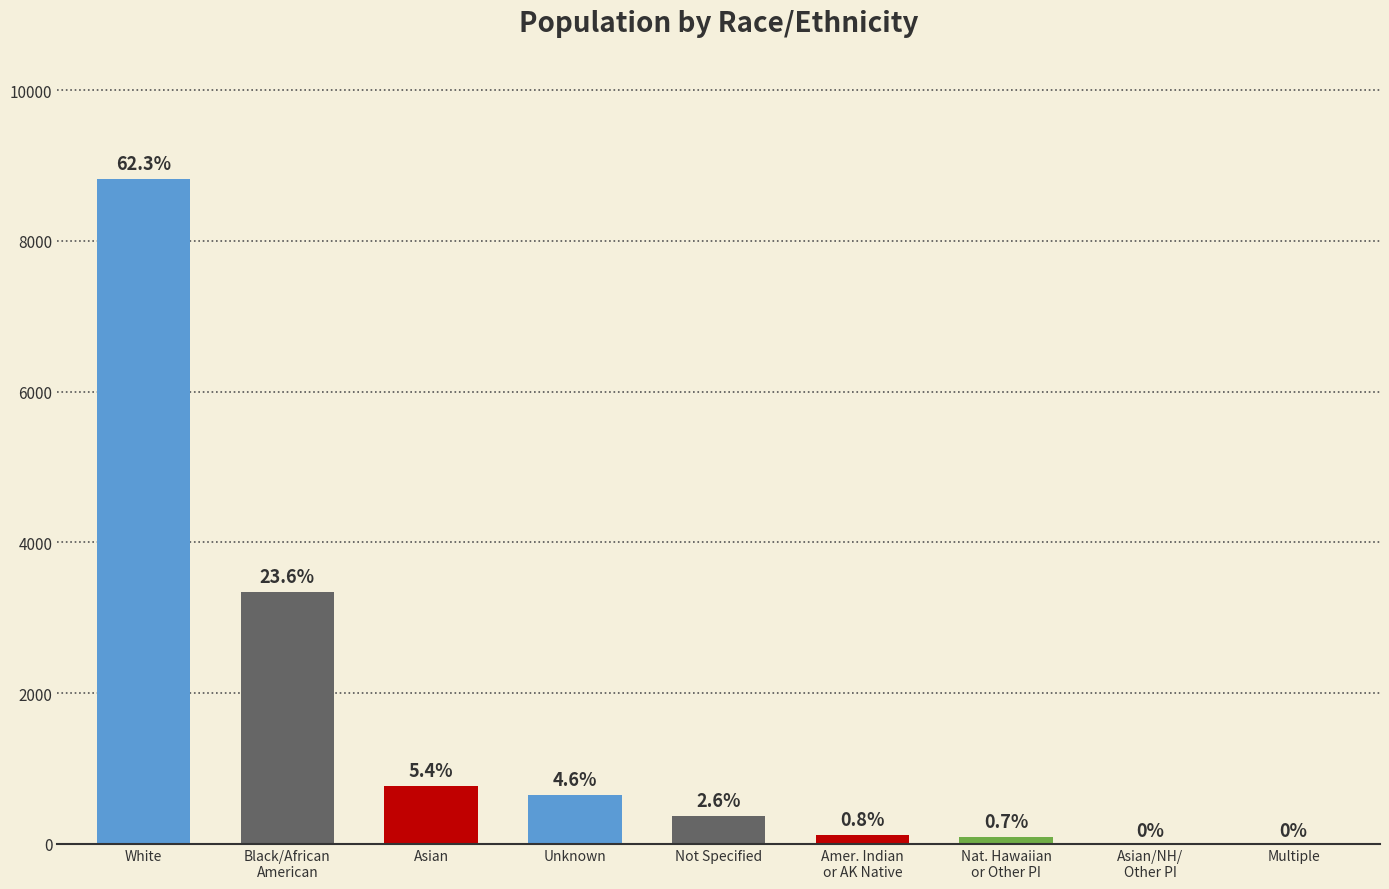

Reading right to left, transcribe all the data shown in this chart.

0	0	94	114	373	650	765	3347	8826